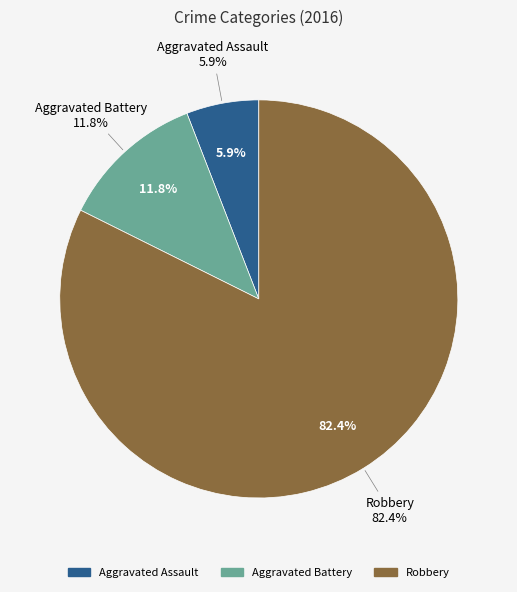

What is the smallest slice in the pie chart?

Aggravated Assault